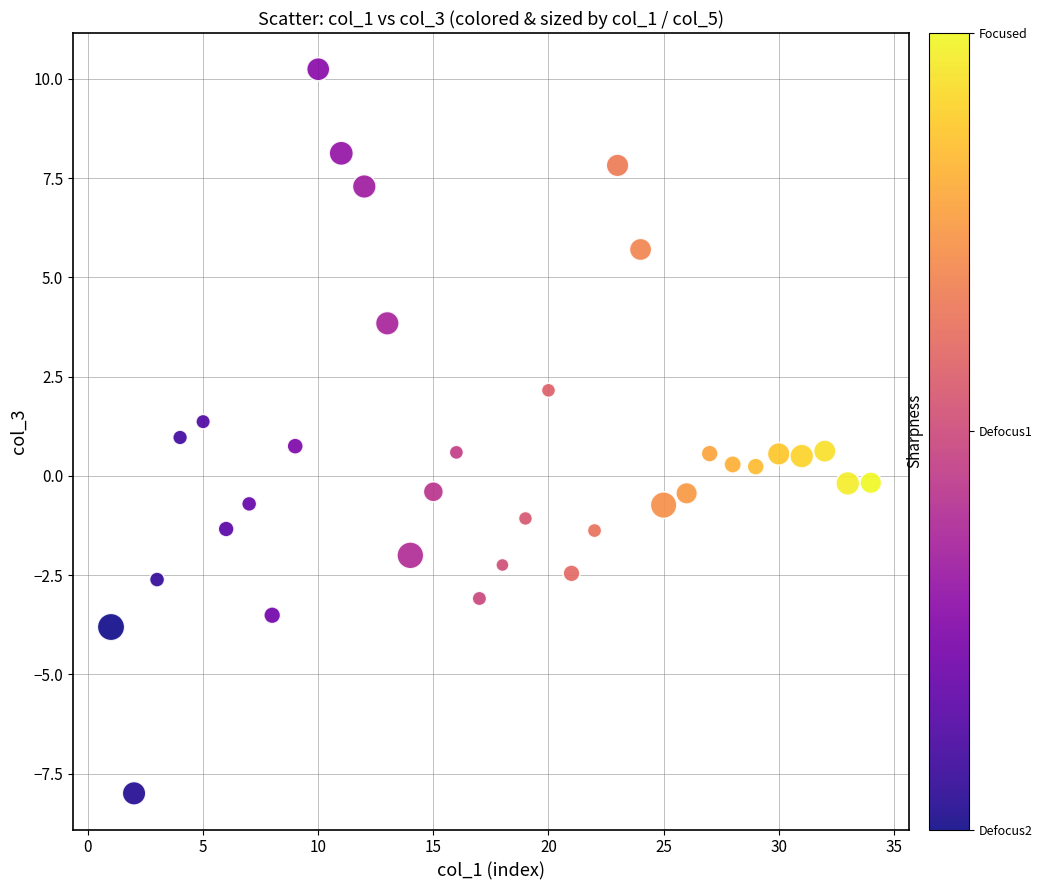

What is the range of Y values (max minus min)?

18.2